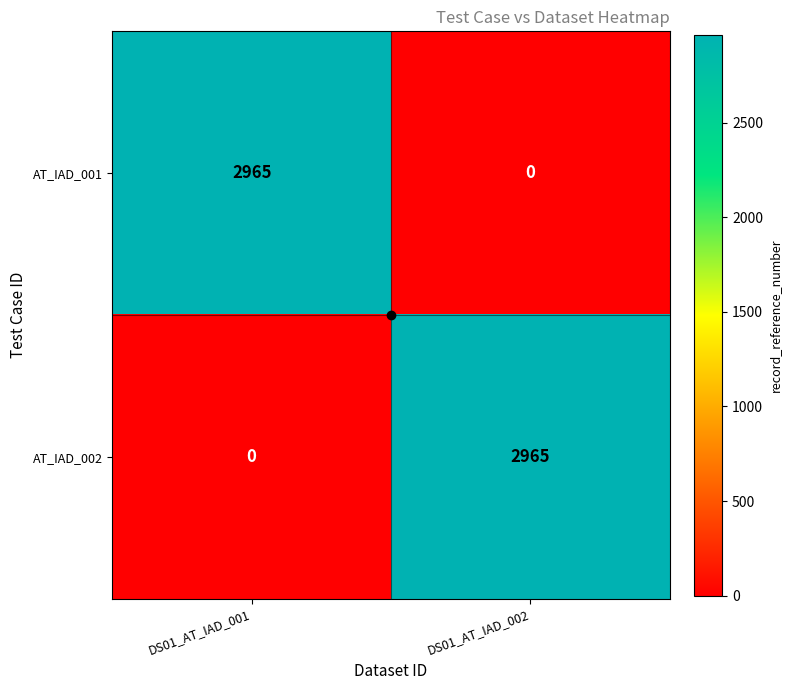

At which label does AT_IAD_001 reach its peak?

DS01_AT_IAD_001